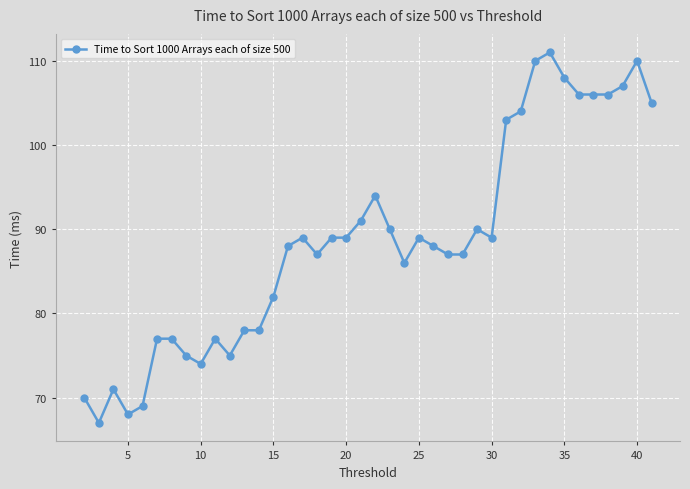

What is the smallest value displayed?

67